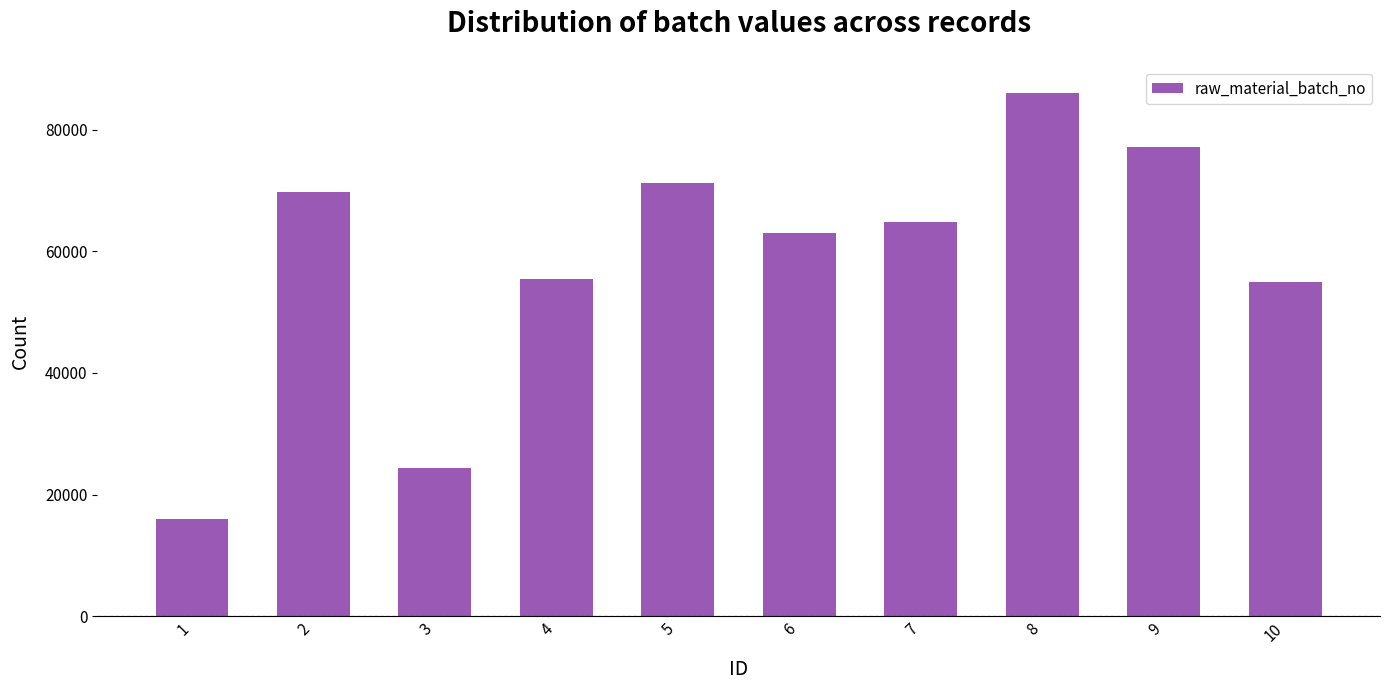

What is the sum of the values at 8 and 10?

140968